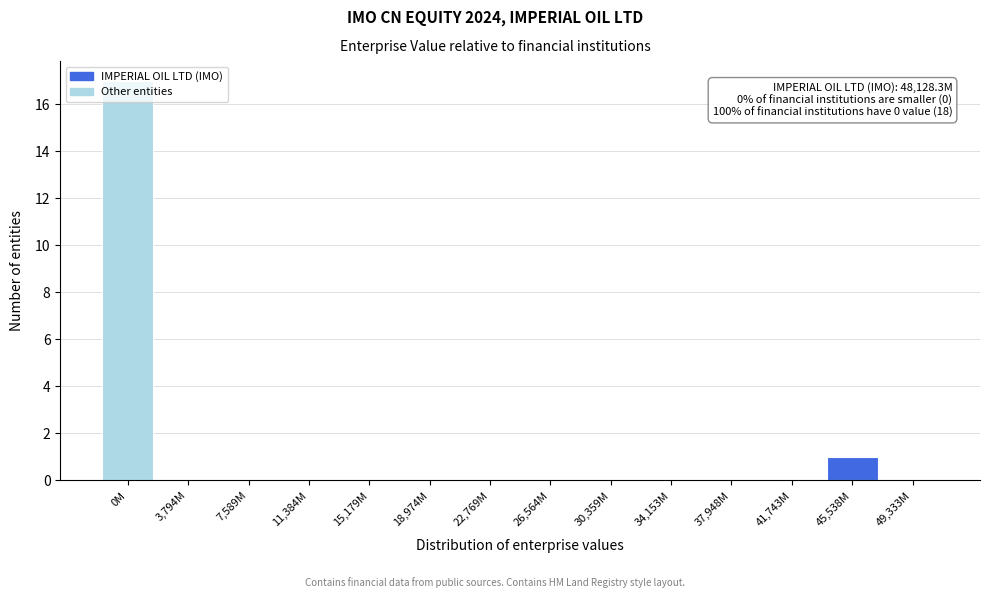

The chart shows a value of 0 at 15,179M. True or false?

True